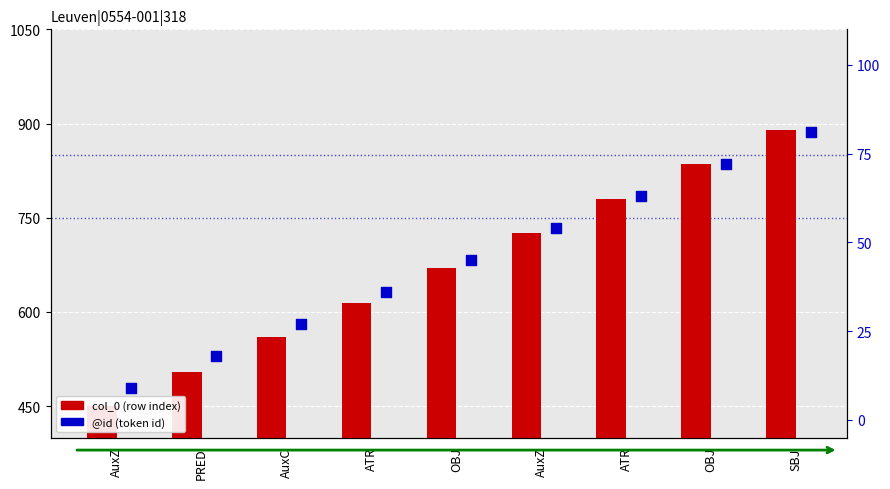

At how many categories does at least one series exceed 373?

9